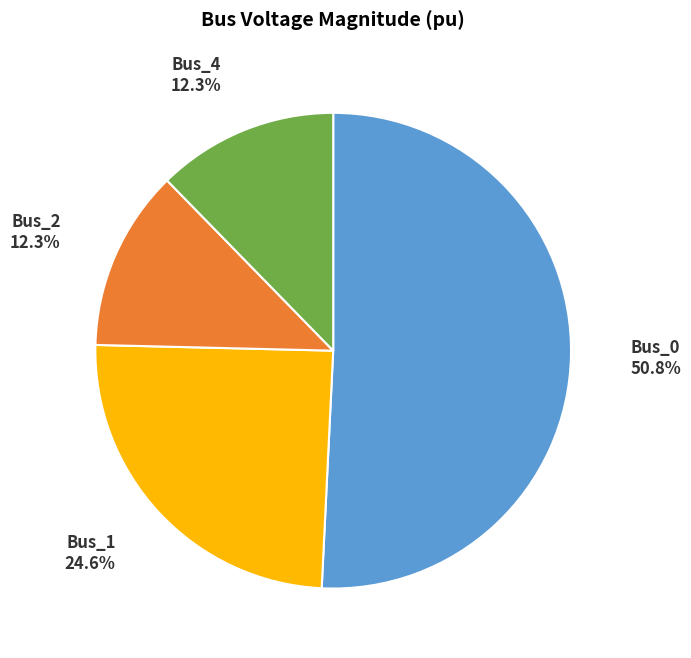

Is there a majority slice in this chart?

Yes